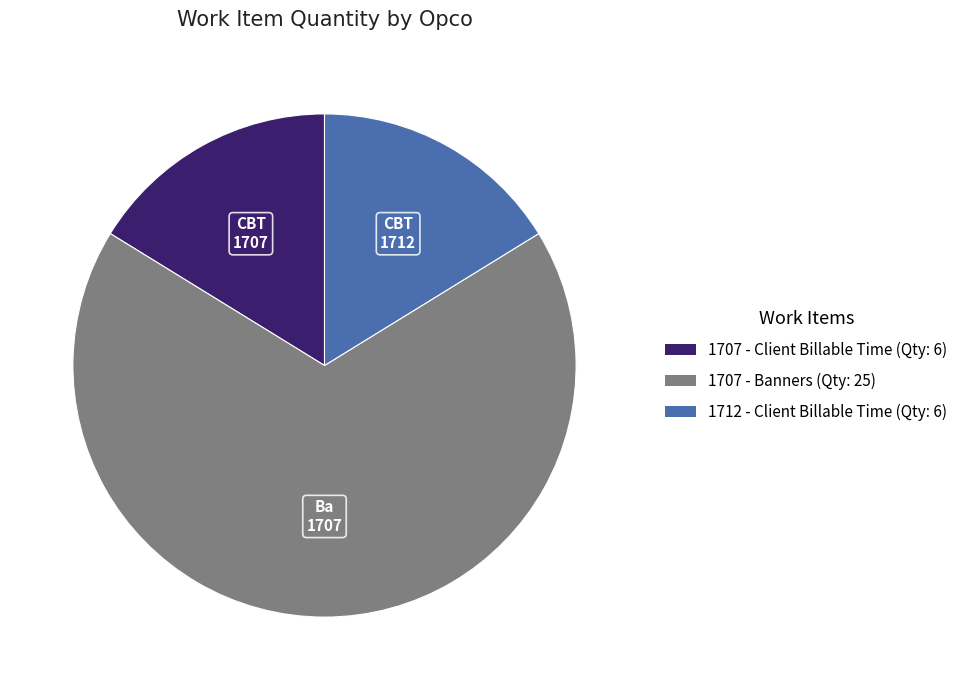

Approximately how many times larger is the value at 1712 - Client Billable Time (Qty: 6) compared to 1707 - Client Billable Time (Qty: 6)?

1.0